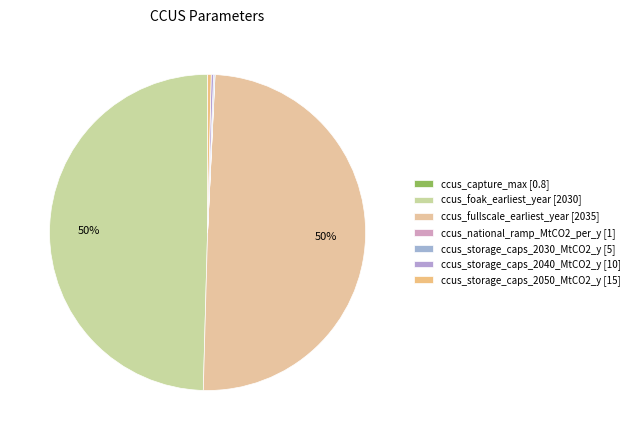

What is the smallest slice in the pie chart?

ccus_capture_max